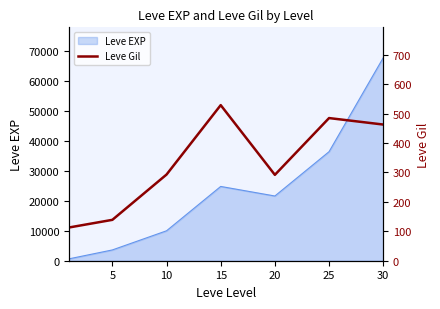

The value of Leve EXP at 20 is 30150. True or false?

False